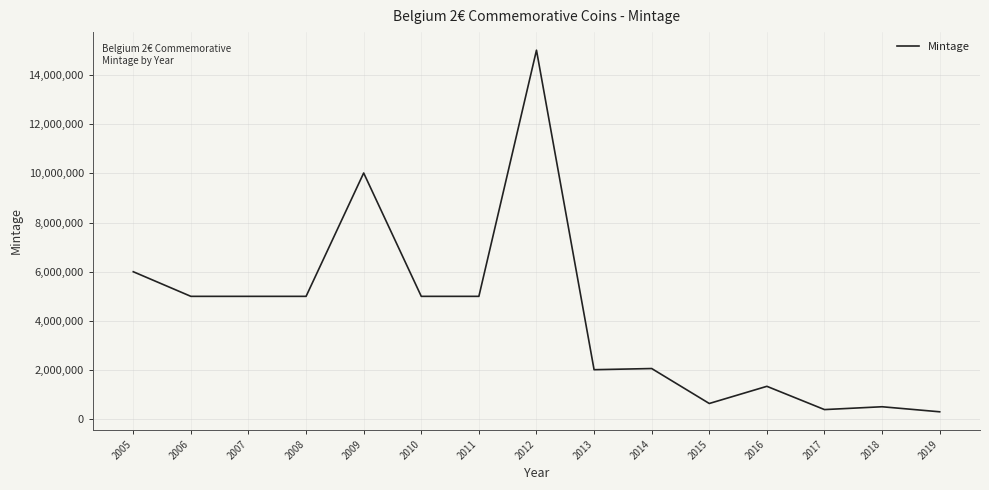

What is the difference between the maximum and minimum values?

14690000